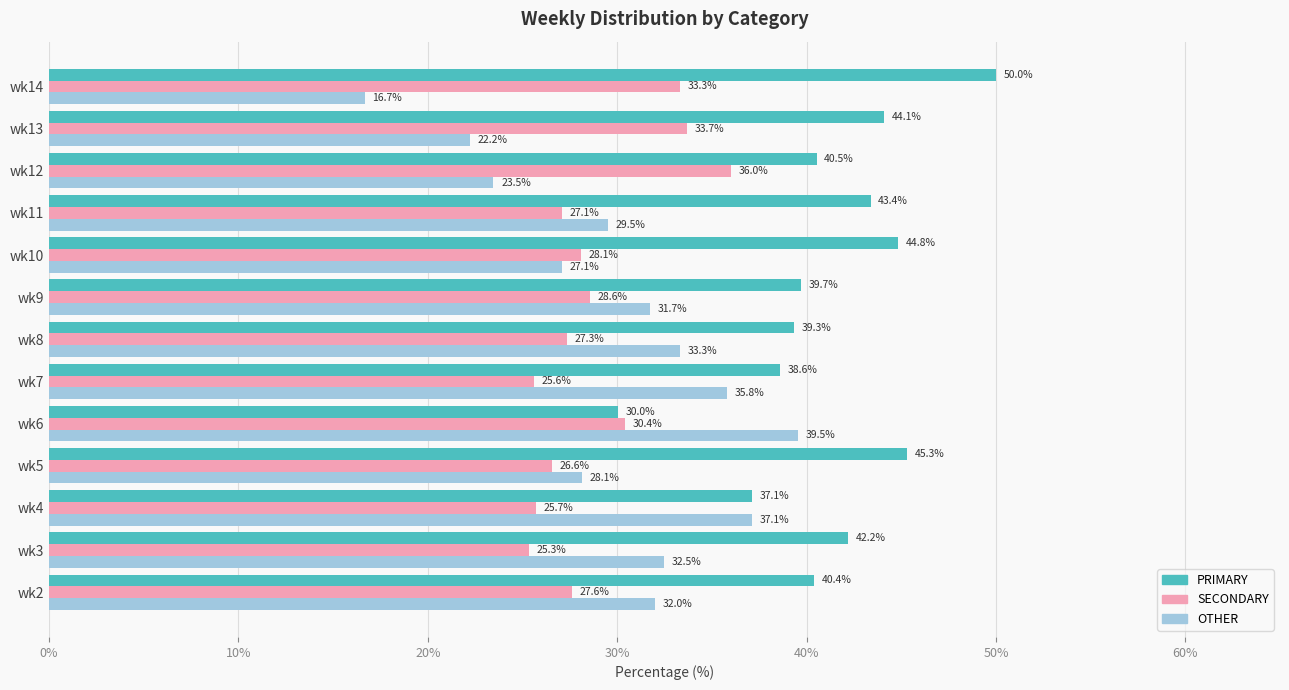

Which series has the largest total across all categories?

PRIMARY